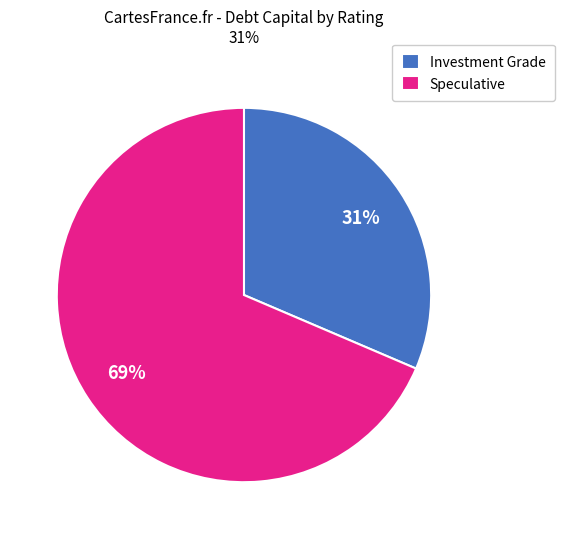

Does any single category account for the majority?

Yes